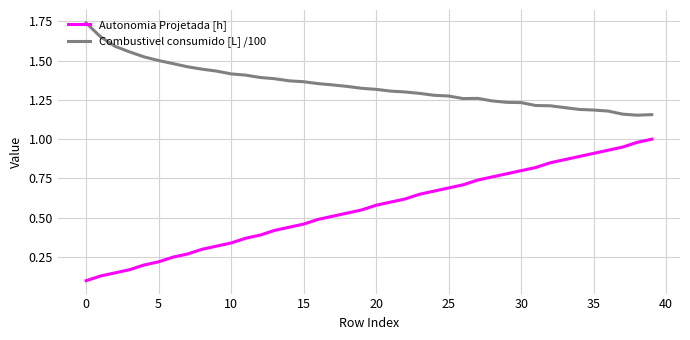

Which series has the widest spread of values?

Autonomia Projetada [h]